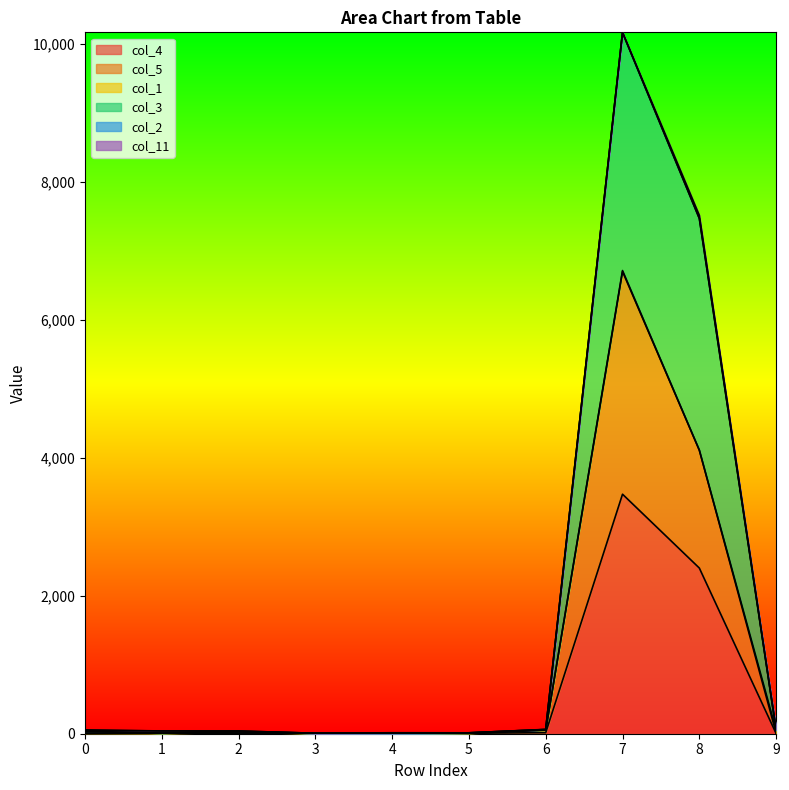

Between 1 and 2, which is larger?

2